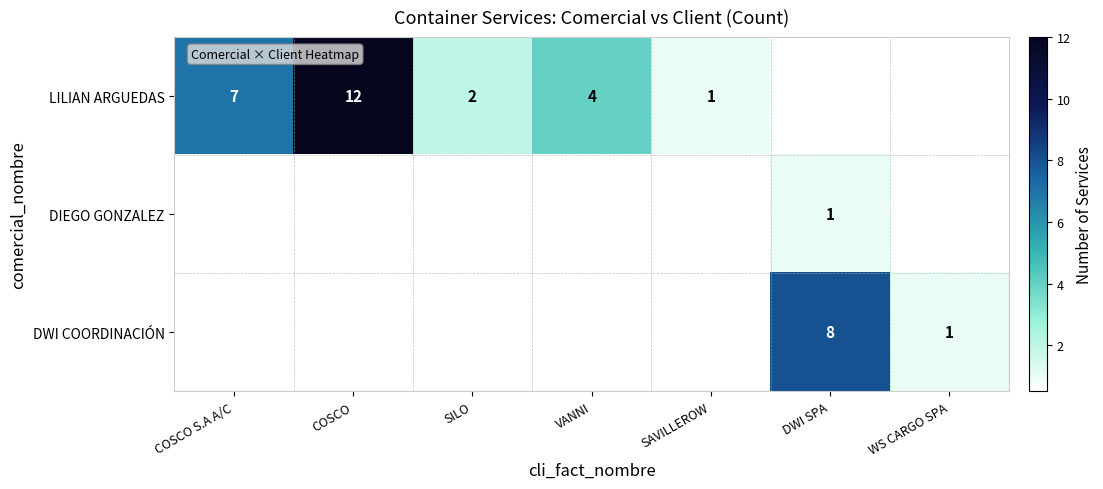

Is it true that LILIAN ARGUEDAS equals 2 at SILO?

True